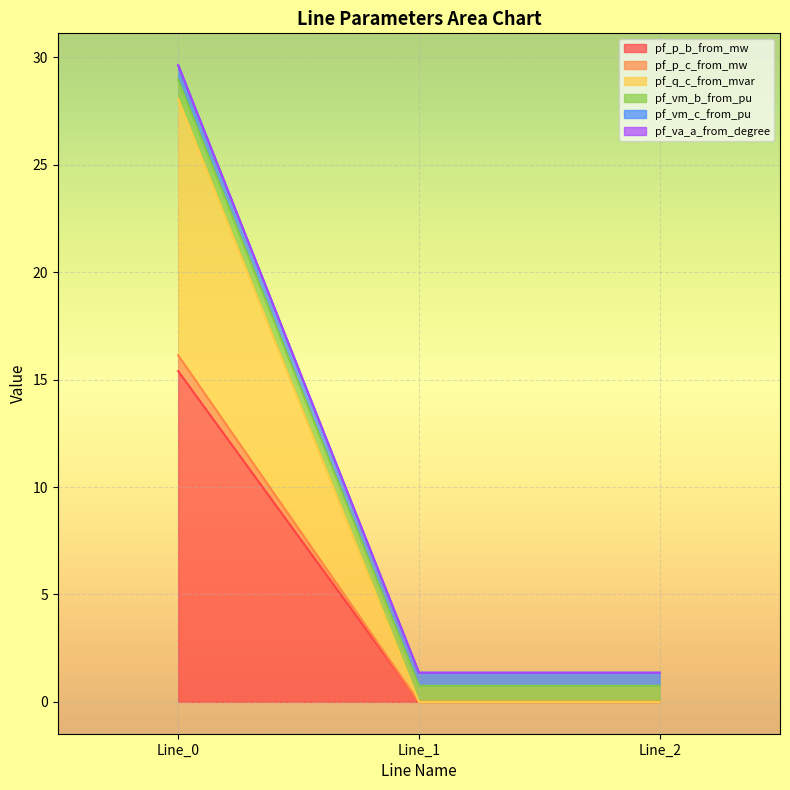

What is the maximum value for pf_p_b_from_mw?

15.4